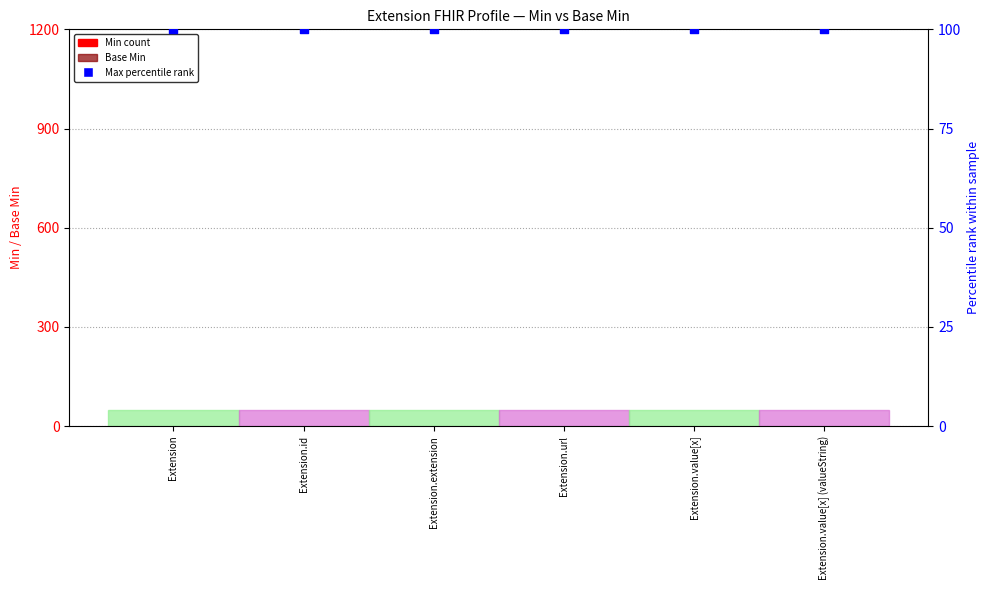

What are all the series names shown in the legend?

Min, Base Min, Max (percentile)